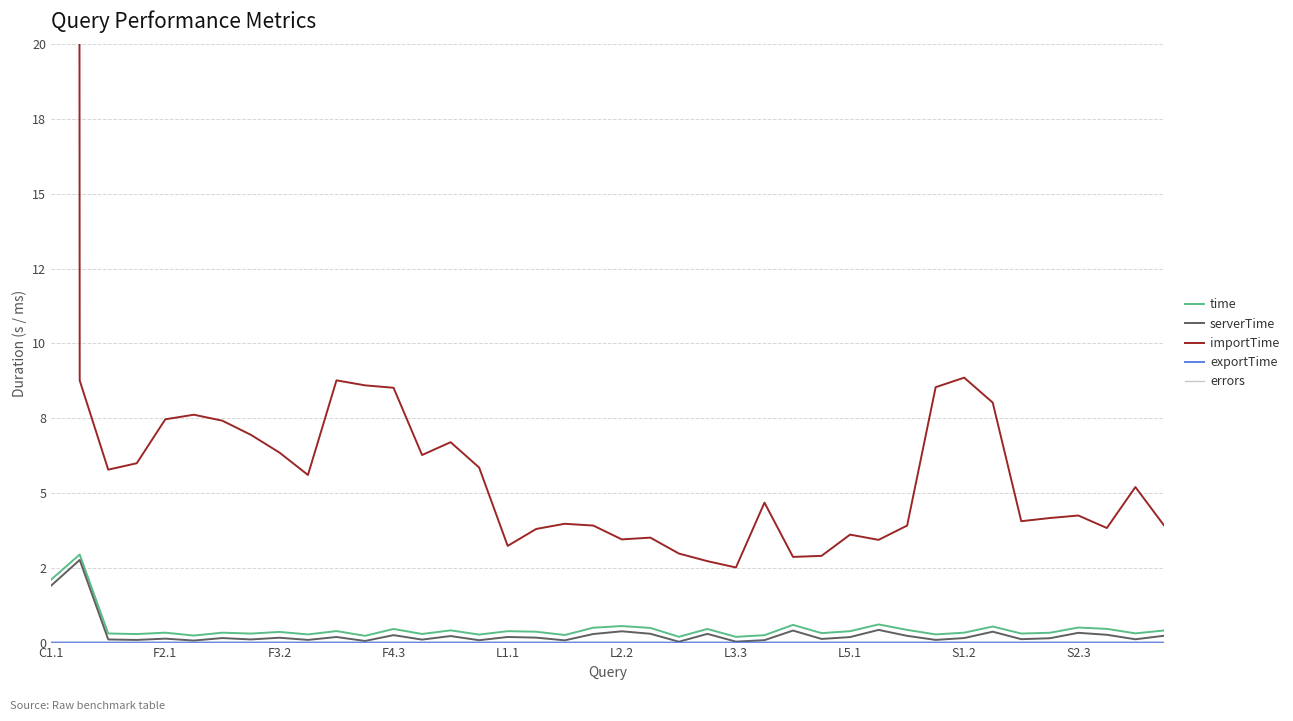

What is the spread (max minus min) of values at 15?

5.9